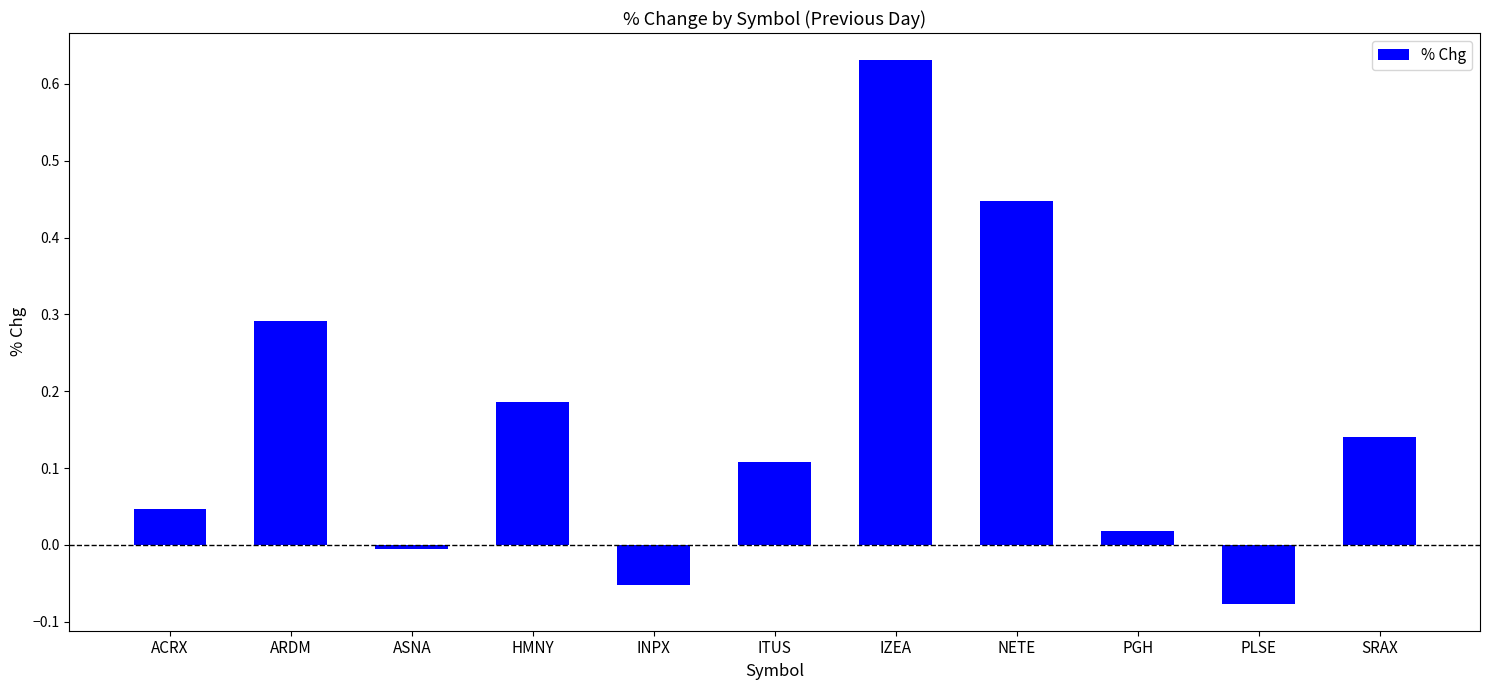

What is the sum of all values?

1.7